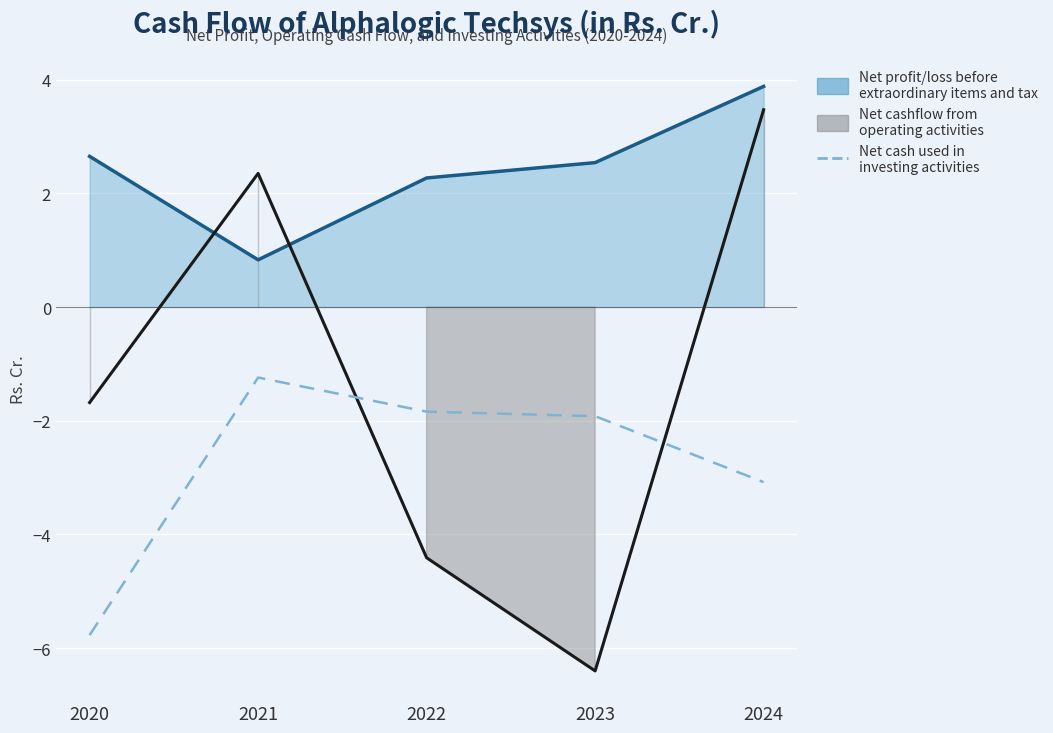

How many points are higher than both their immediate neighbors (excluding endpoints)?

1